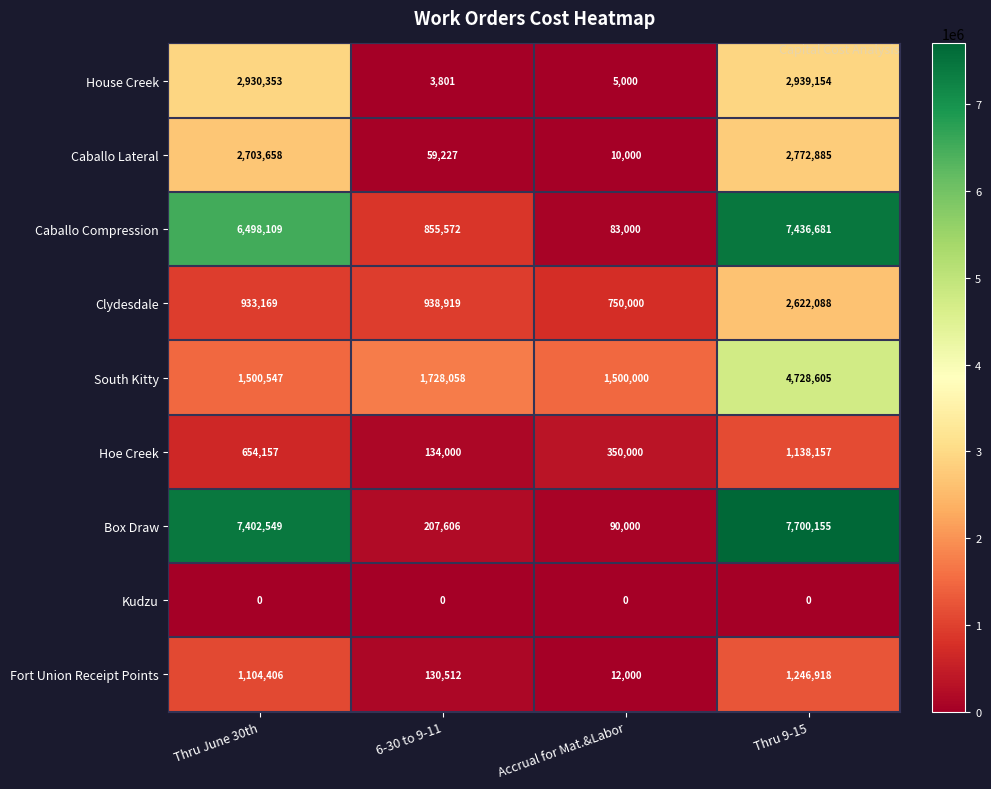

The value of Hoe Creek at 6-30 to 9-11 is 134000. True or false?

True